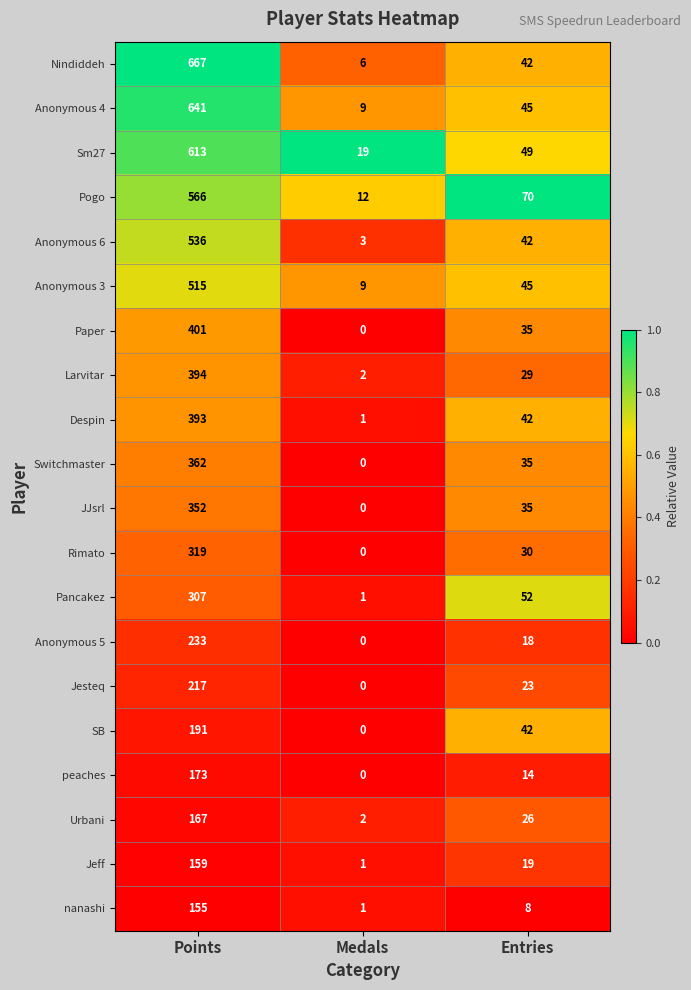

At which label does Pancakez reach its peak?

Points